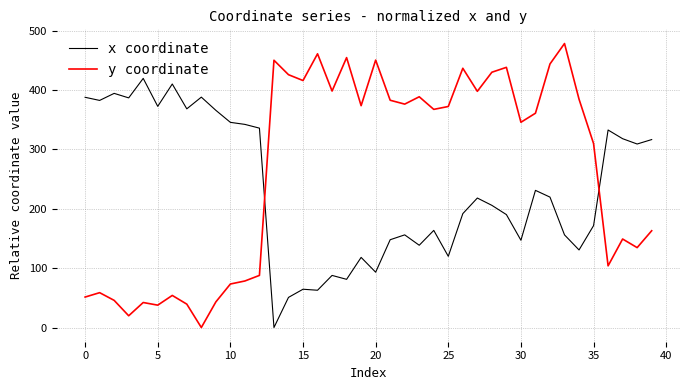

True or false: y coordinate and x coordinate intersect in this chart.

True